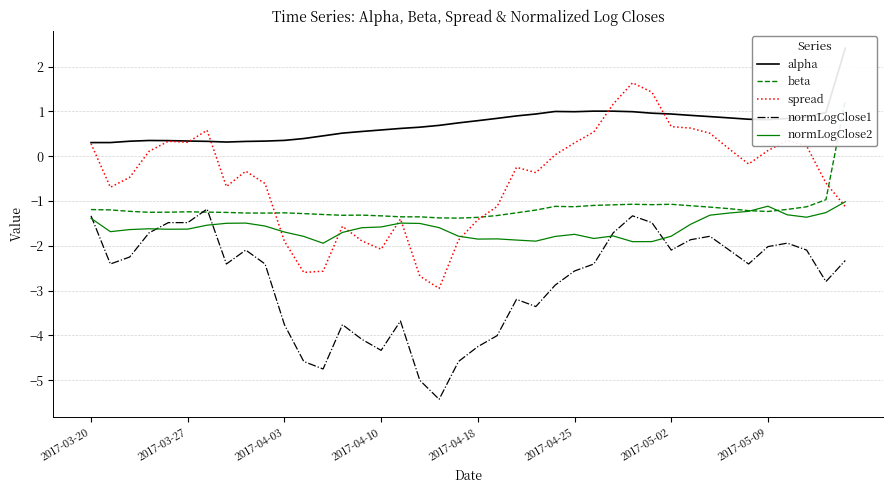

Reading left to right, transcribe all the data shown in this chart.

alpha: 0.3	0.3	0.3	0.4	0.3	0.3	0.3	0.3	0.3	0.3	0.4	0.4	0.5	0.5	0.6	0.6	0.6	0.6	0.7	0.7	0.8	0.8	0.9	0.9	1.0	1.0	1.0	1.0	1.0	1.0	0.9	0.9	0.9	0.9	0.8	0.8	0.8	0.9	1.0	2.4
beta: -1.2	-1.2	-1.2	-1.3	-1.3	-1.2	-1.2	-1.3	-1.3	-1.3	-1.3	-1.3	-1.3	-1.3	-1.3	-1.3	-1.4	-1.4	-1.4	-1.4	-1.4	-1.3	-1.3	-1.2	-1.1	-1.1	-1.1	-1.1	-1.1	-1.1	-1.1	-1.1	-1.1	-1.2	-1.2	-1.2	-1.2	-1.1	-1.0	1.2
spread: 0.3	-0.7	-0.5	0.1	0.3	0.3	0.6	-0.7	-0.3	-0.6	-1.9	-2.6	-2.6	-1.6	-1.9	-2.1	-1.4	-2.7	-3.0	-1.9	-1.4	-1.1	-0.2	-0.4	0.0	0.3	0.5	1.2	1.6	1.4	0.7	0.6	0.5	0.2	-0.2	0.1	0.4	0.2	-0.6	-1.1
normLogClose1: -1.3	-2.4	-2.3	-1.7	-1.5	-1.5	-1.2	-2.4	-2.1	-2.4	-3.8	-4.6	-4.8	-3.8	-4.1	-4.3	-3.7	-5.0	-5.4	-4.6	-4.3	-4.0	-3.2	-3.4	-2.9	-2.6	-2.4	-1.7	-1.3	-1.5	-2.1	-1.9	-1.8	-2.1	-2.4	-2.0	-1.9	-2.1	-2.8	-2.3
normLogClose2: -1.4	-1.7	-1.6	-1.6	-1.6	-1.6	-1.5	-1.5	-1.5	-1.6	-1.7	-1.8	-1.9	-1.7	-1.6	-1.6	-1.5	-1.5	-1.6	-1.8	-1.9	-1.8	-1.9	-1.9	-1.8	-1.7	-1.8	-1.8	-1.9	-1.9	-1.8	-1.5	-1.3	-1.3	-1.2	-1.1	-1.3	-1.4	-1.3	-1.0